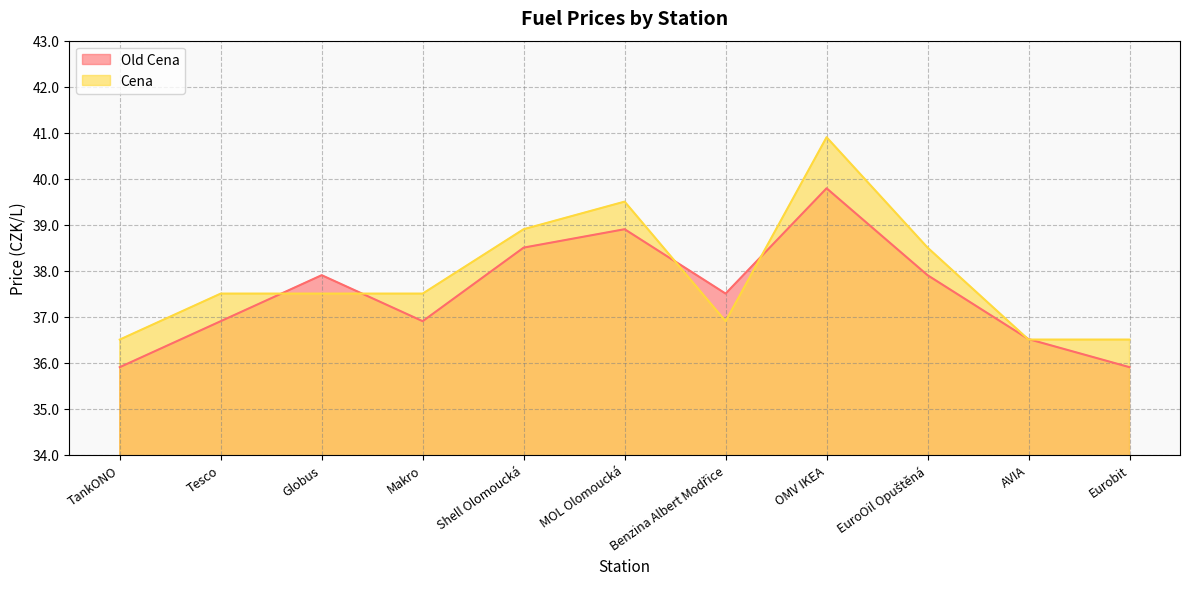

What is the label of the 4th point from the right?

OMV IKEA